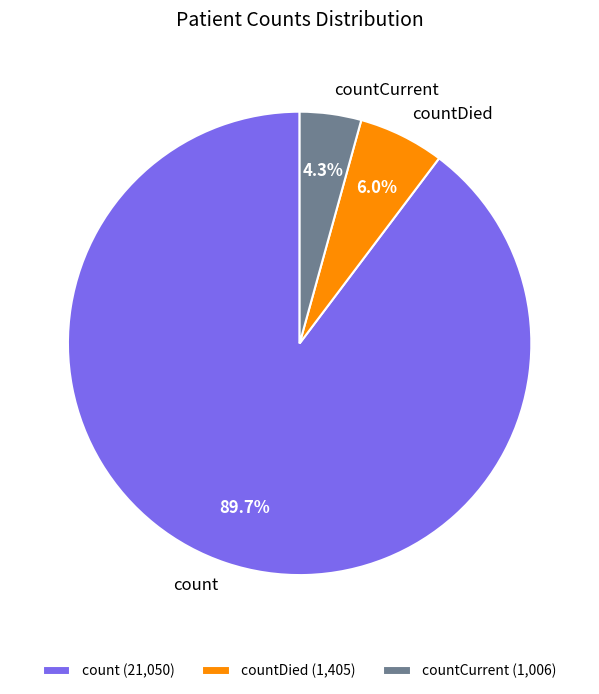

To the nearest percent, what portion does countCurrent represent?

4%